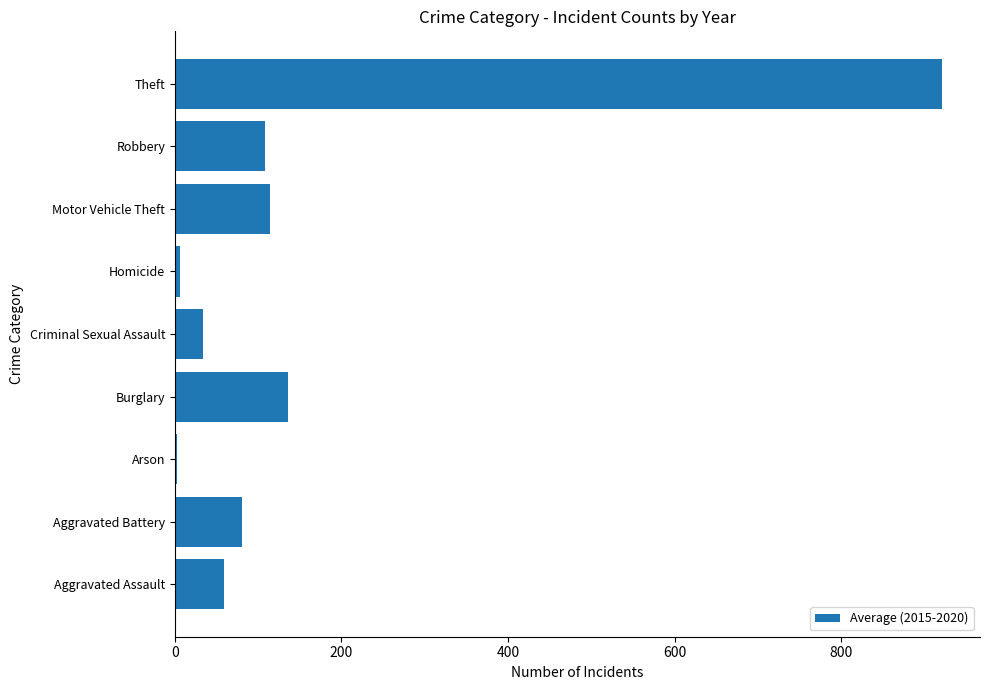

The value at Theft is 1561.7. True or false?

False